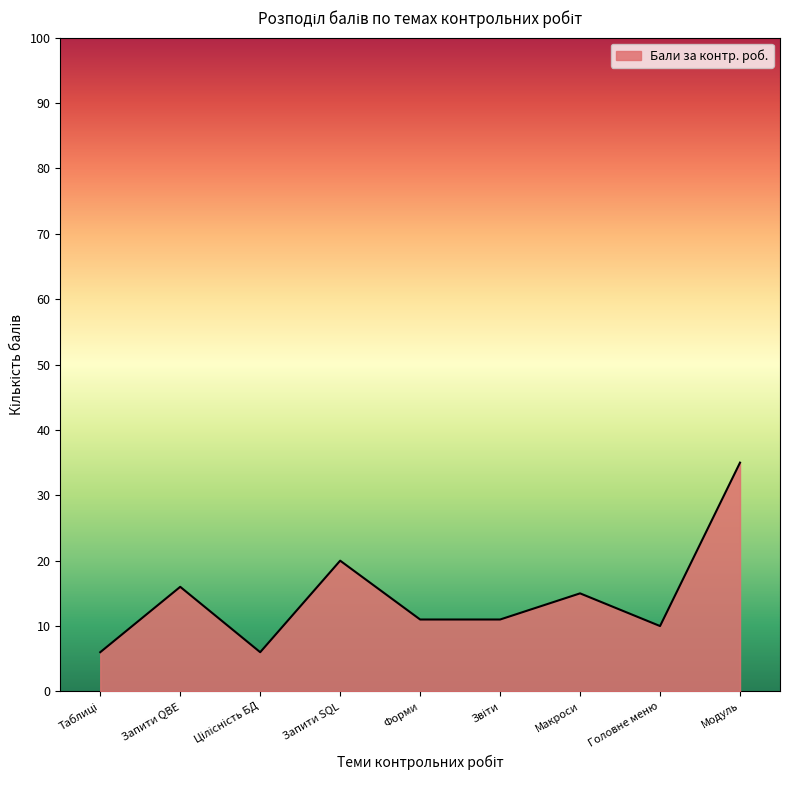

What position from the right is Головне меню?

2